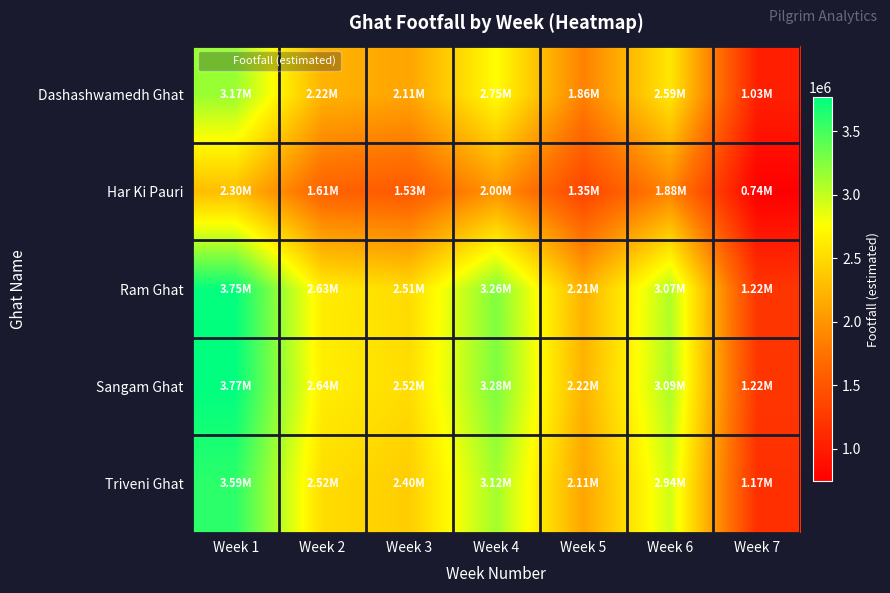

Reading right to left, list all the values displayed in this chart.

Dashashwamedh Ghat: Week 7=1027290.8	Week 6=2593138.8	Week 5=1861849.5	Week 4=2751866.1	Week 3=2114244.5	Week 2=2219946.9	Week 1=3165378.5
Har Ki Pauri: Week 7=744960.4	Week 6=1880466.2	Week 5=1350157.3	Week 4=1995570.6	Week 3=1533186.5	Week 2=1609838.7	Week 1=2295437.3
Ram Ghat: Week 7=1217694.1	Week 6=3073764.5	Week 5=2206934.3	Week 4=3261911.2	Week 3=2506109.4	Week 2=2631403.3	Week 1=3752066.1
Sangam Ghat: Week 7=1223179.3	Week 6=3087610.4	Week 5=2216875.5	Week 4=3276604.6	Week 3=2517398.3	Week 2=2643256.6	Week 1=3768967.4
Triveni Ghat: Week 7=1166148.4	Week 6=2943650.1	Week 5=2113513.4	Week 4=3123832.5	Week 3=2400024.3	Week 2=2520014.4	Week 1=3593238.8